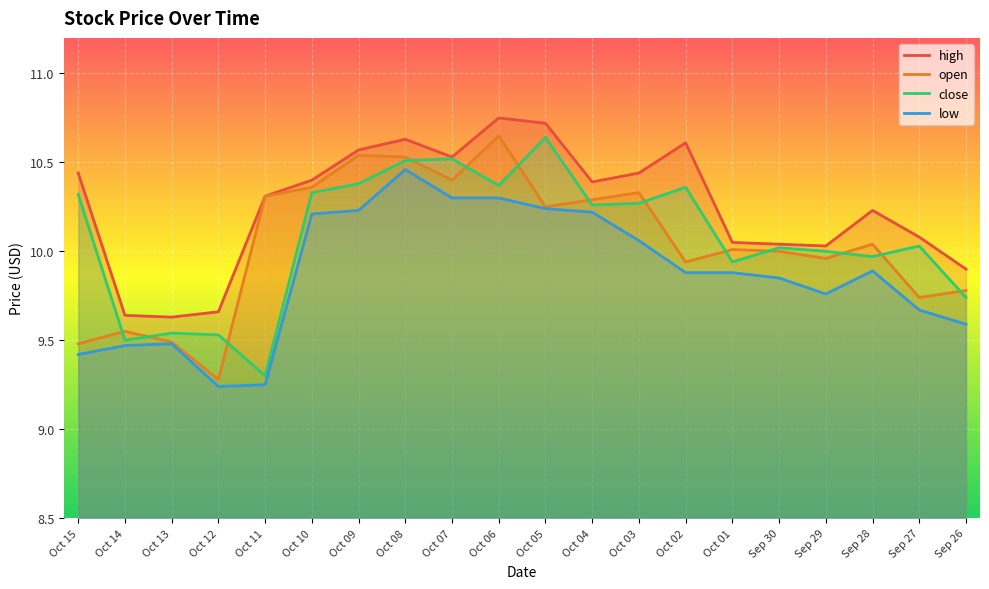

True or false: open and high intersect in this chart.

False